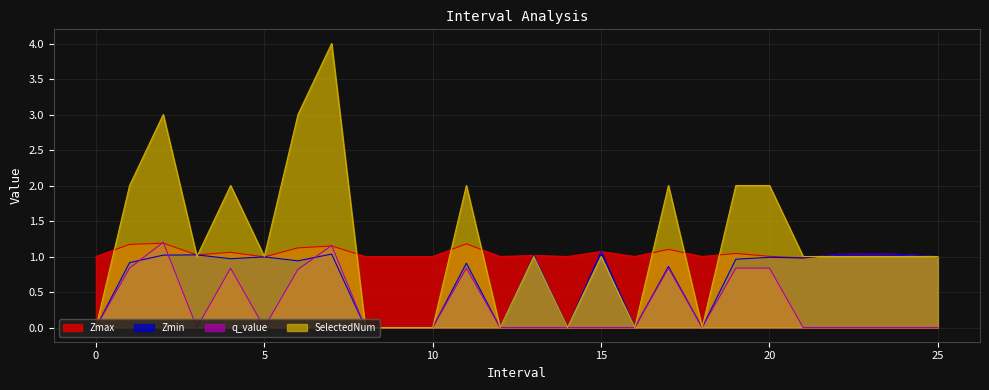

How many q_value values are between 0 and 1?

24